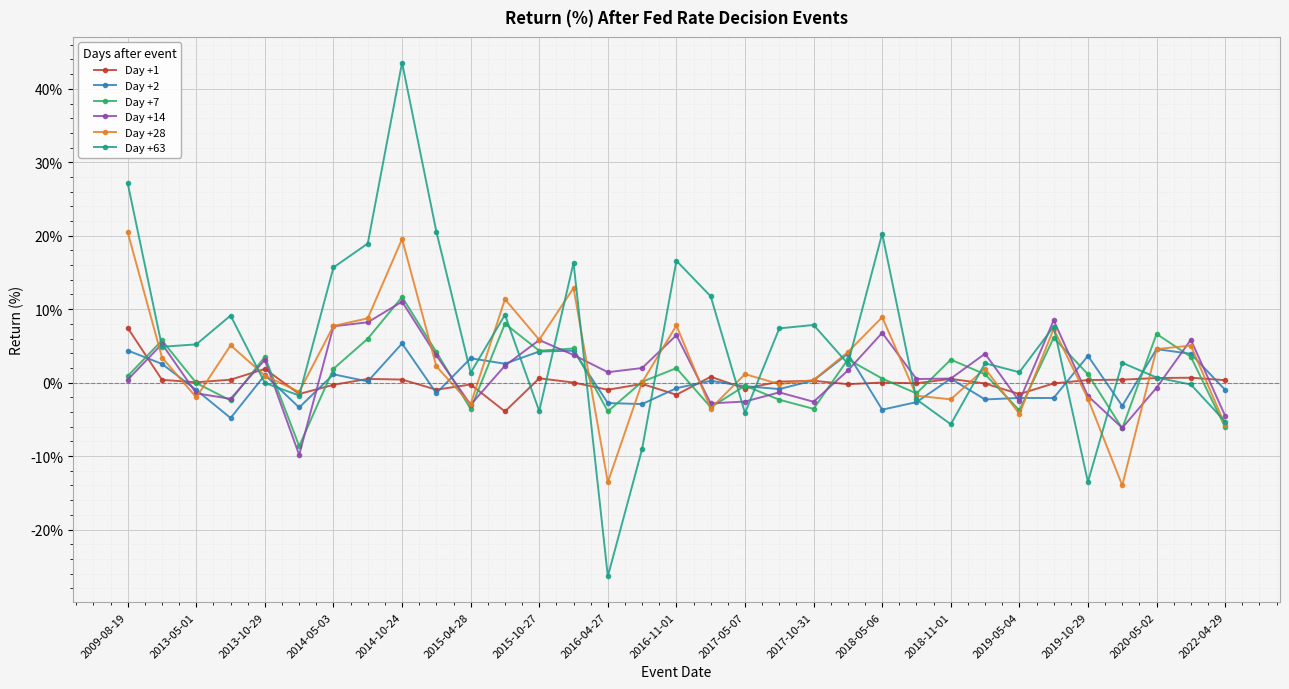

Which series has the largest total across all categories?

Day +63